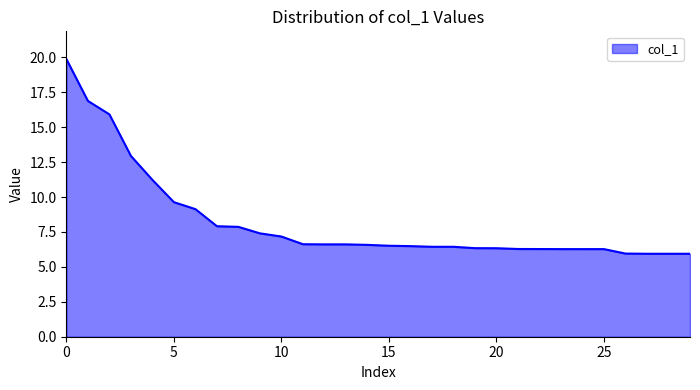

What is the maximum value shown in the chart?

19.9